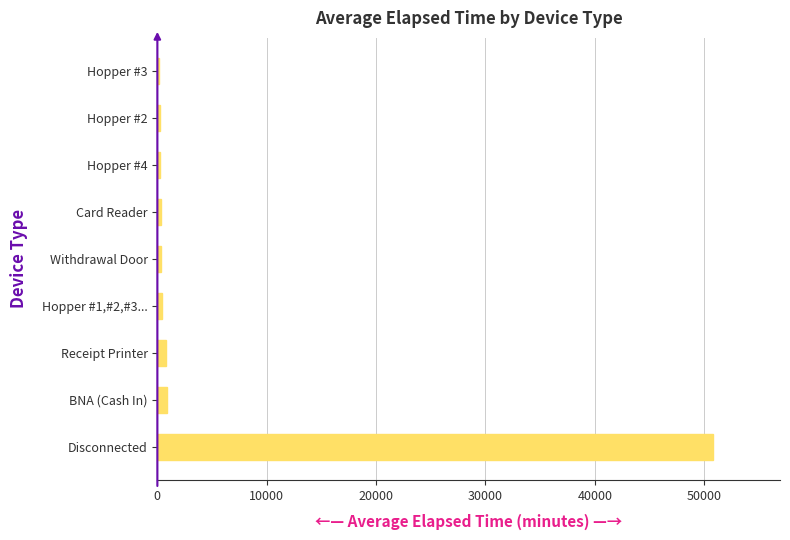

What is the sum of all values?

54250